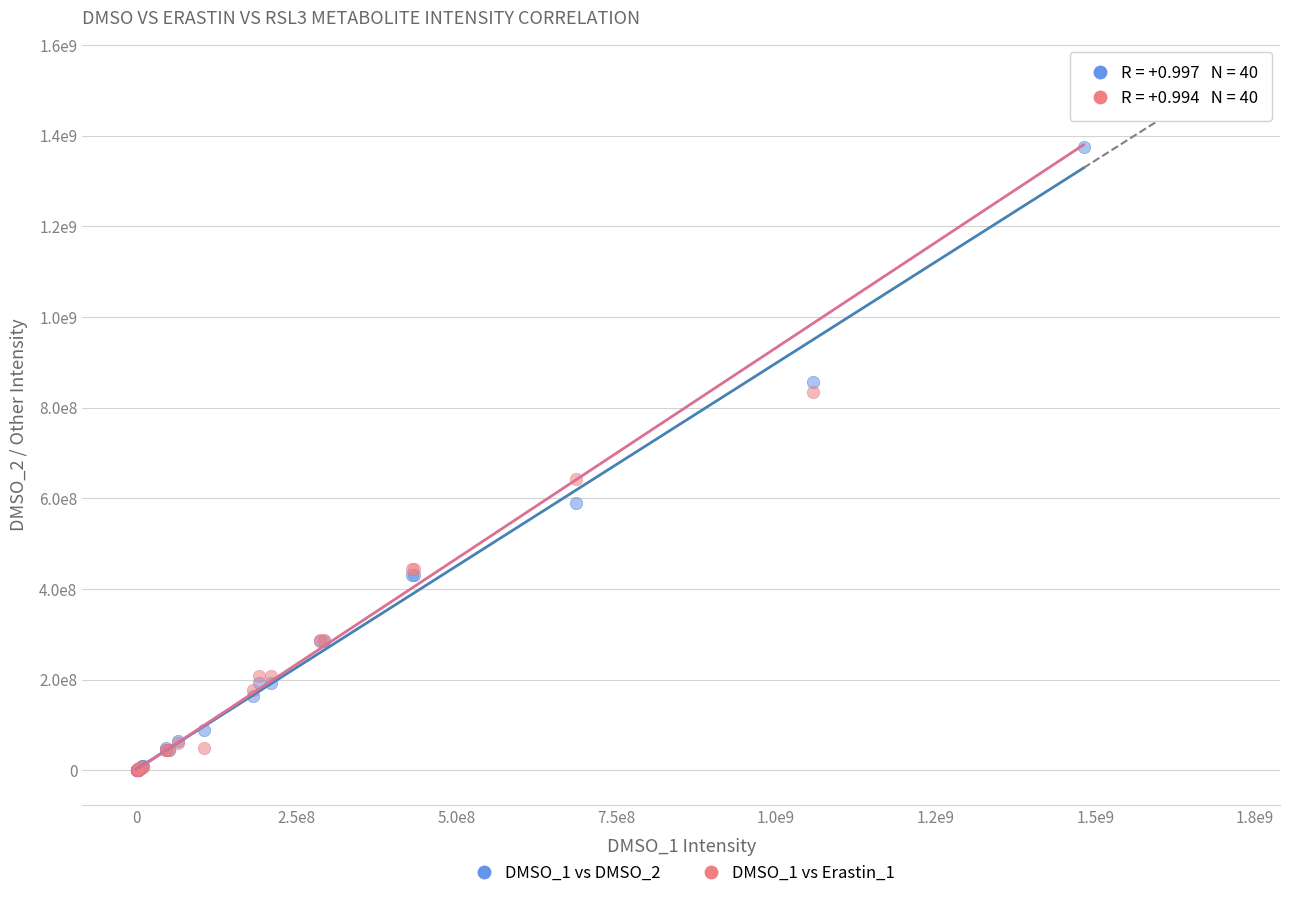

What are all the series names shown in the legend?

DMSO_1 vs DMSO_2, DMSO_1 vs Erastin_1